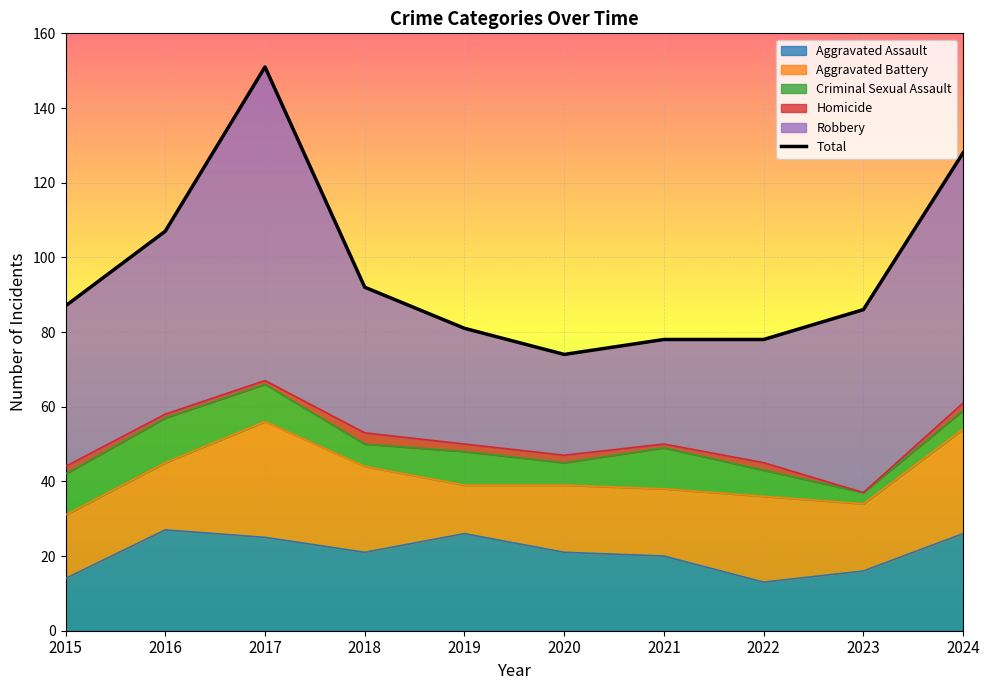

Reading left to right, extract all data points from this chart.

2015=87	2016=107	2017=151	2018=92	2019=81	2020=74	2021=78	2022=78	2023=86	2024=128